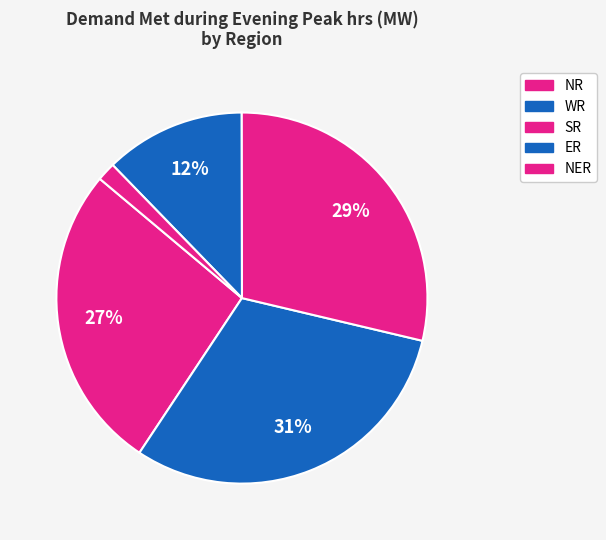

Is NER the majority of the pie?

No